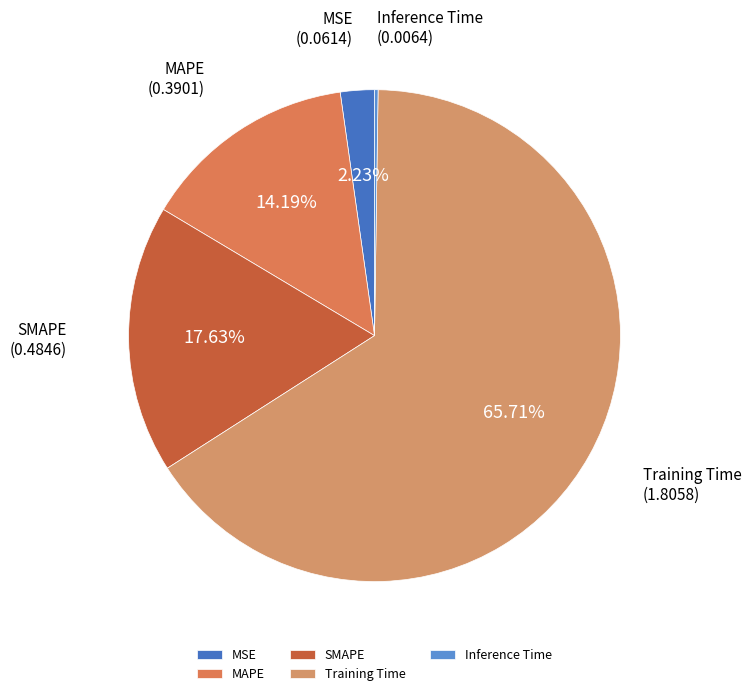

To the nearest percent, what percentage of the pie is MSE?

2%